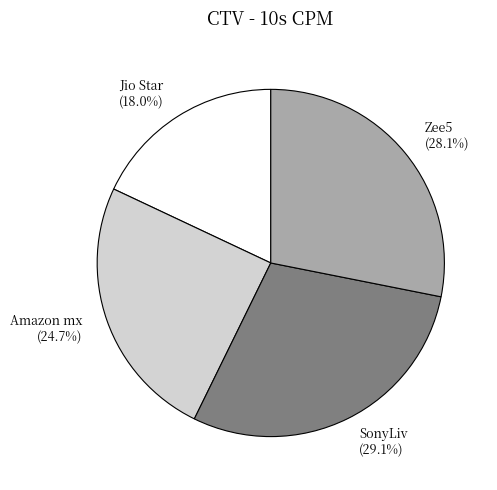

What is the ratio of the value at Amazon mx to the value at Zee5?

0.9